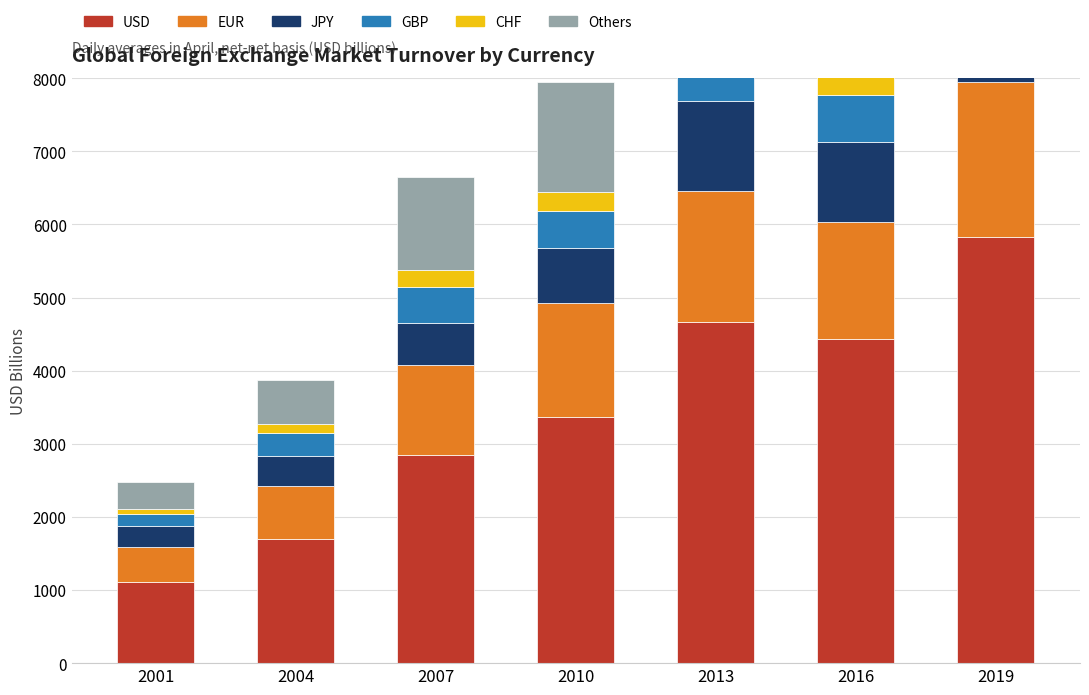

What is the lowest value of the Others series?

368